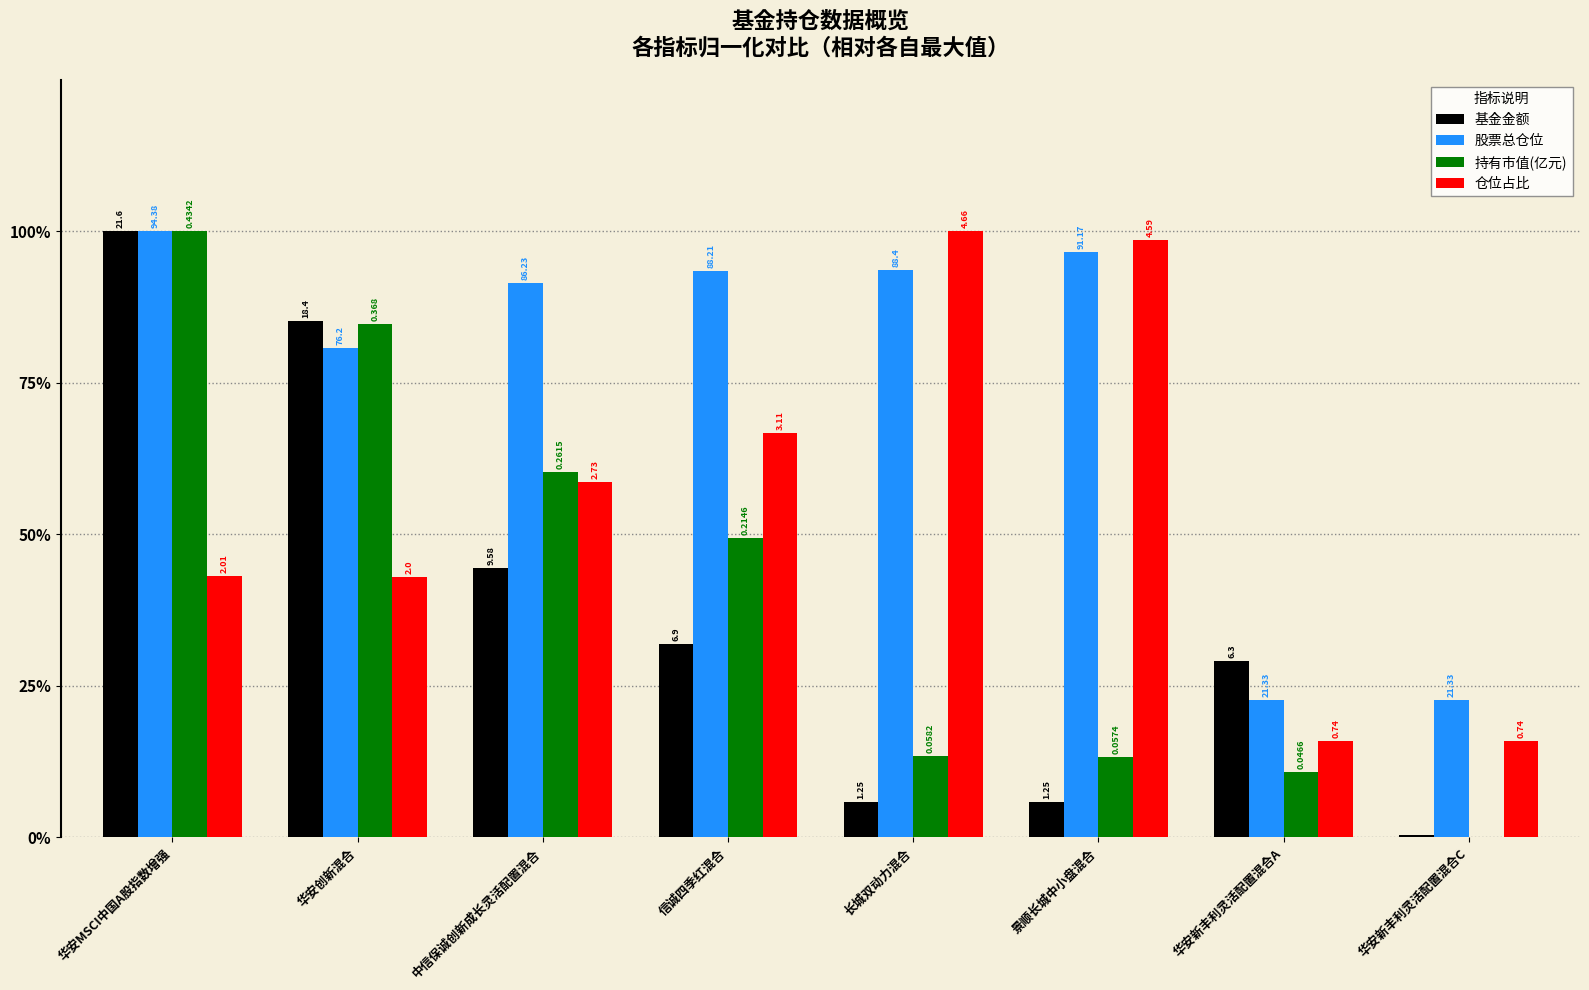

Does the chart contain stacked bars?

No